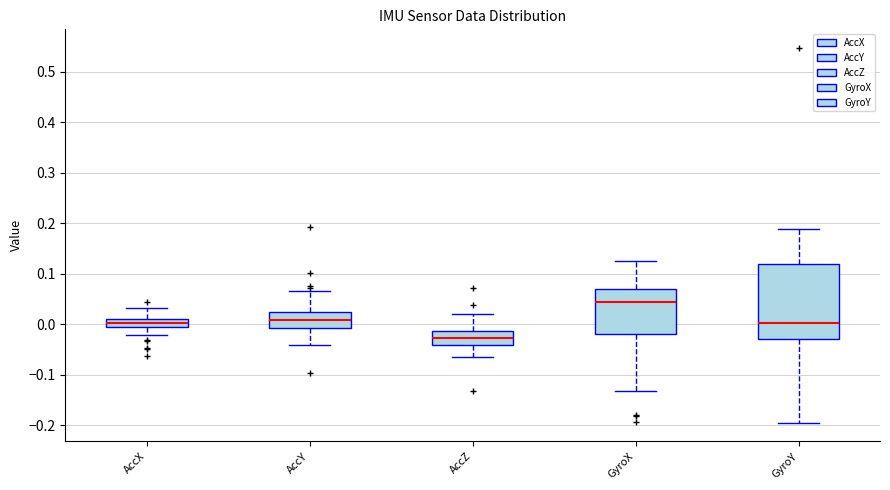

Which box's median line is the highest?

GyroX